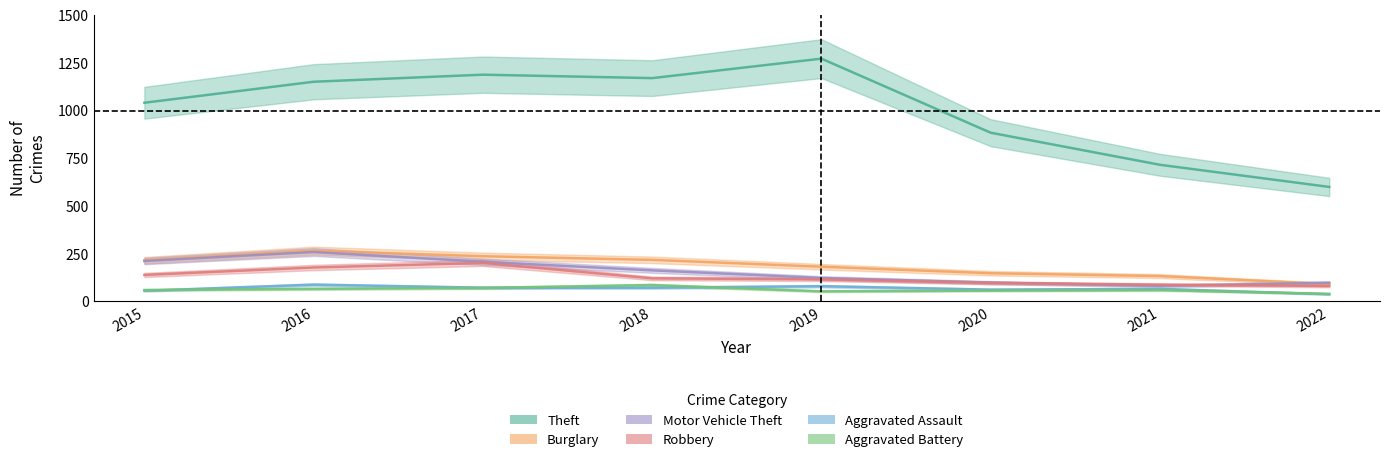

Reading right to left, transcribe all the data shown in this chart.

Theft: 2022=600	2021=716	2020=884	2019=1272	2018=1170	2017=1188	2016=1151	2015=1041
Burglary: 2022=91	2021=133	2020=148	2019=182	2018=218	2017=237	2016=266	2015=216
Motor Vehicle Theft: 2022=98	2021=82	2020=99	2019=123	2018=163	2017=208	2016=259	2015=212
Robbery: 2022=81	2021=88	2020=97	2019=116	2018=121	2017=202	2016=178	2015=139
Aggravated Assault: 2022=38	2021=66	2020=62	2019=80	2018=72	2017=72	2016=88	2015=56
Aggravated Battery: 2022=40	2021=60	2020=57	2019=53	2018=86	2017=71	2016=66	2015=60